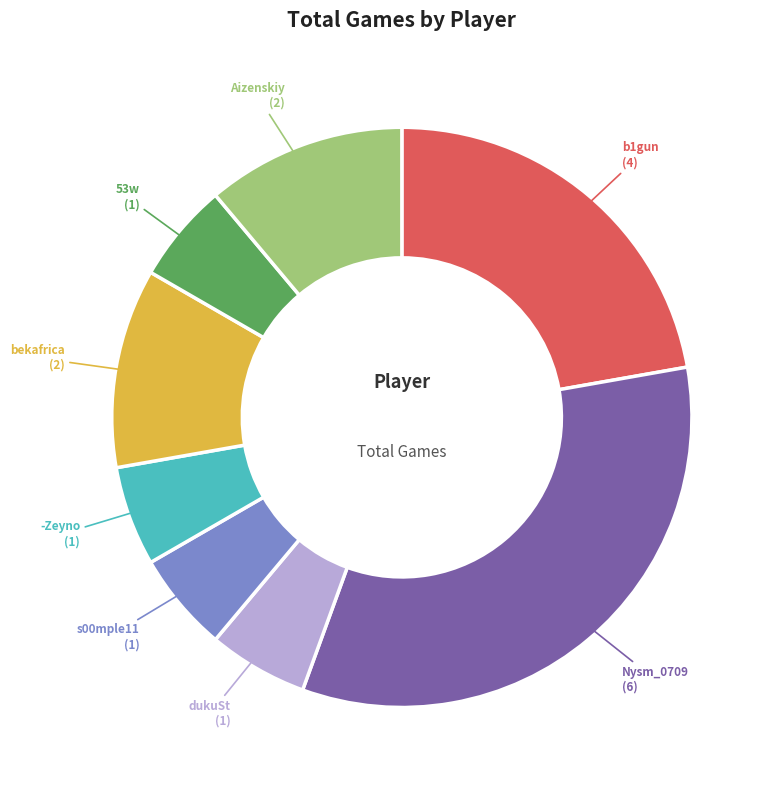

Is it true that dukuSt is 6% of the pie?

True